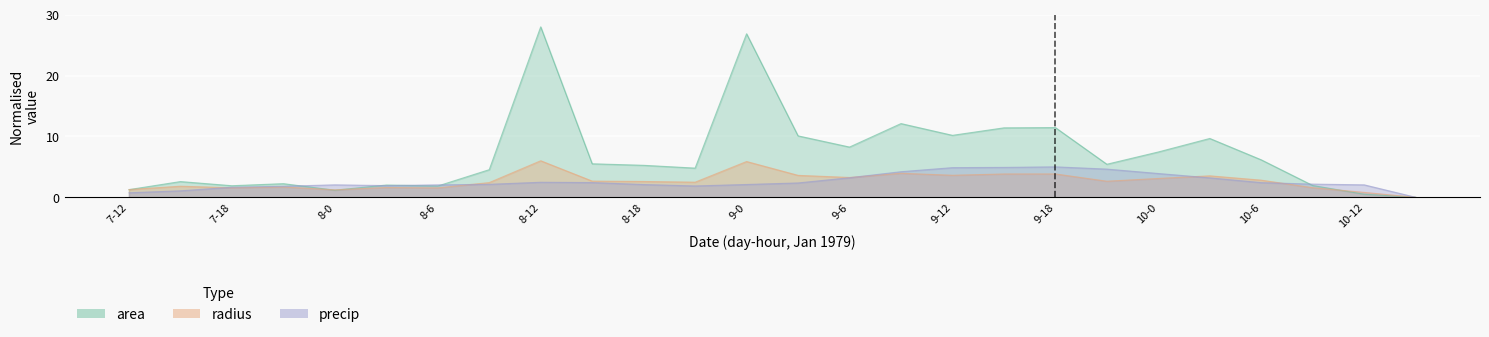

The area series shows 5.6 at 9-18. True or false?

False